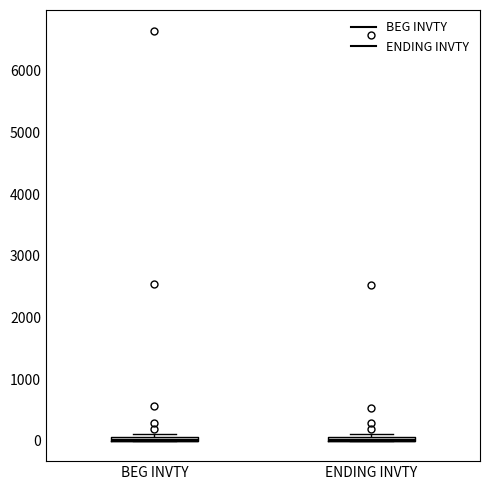

Where is the lower edge of the box for ENDING INVTY on the y-axis? The values are not printed on the chart, so give them approximately, as read against the axis.

0